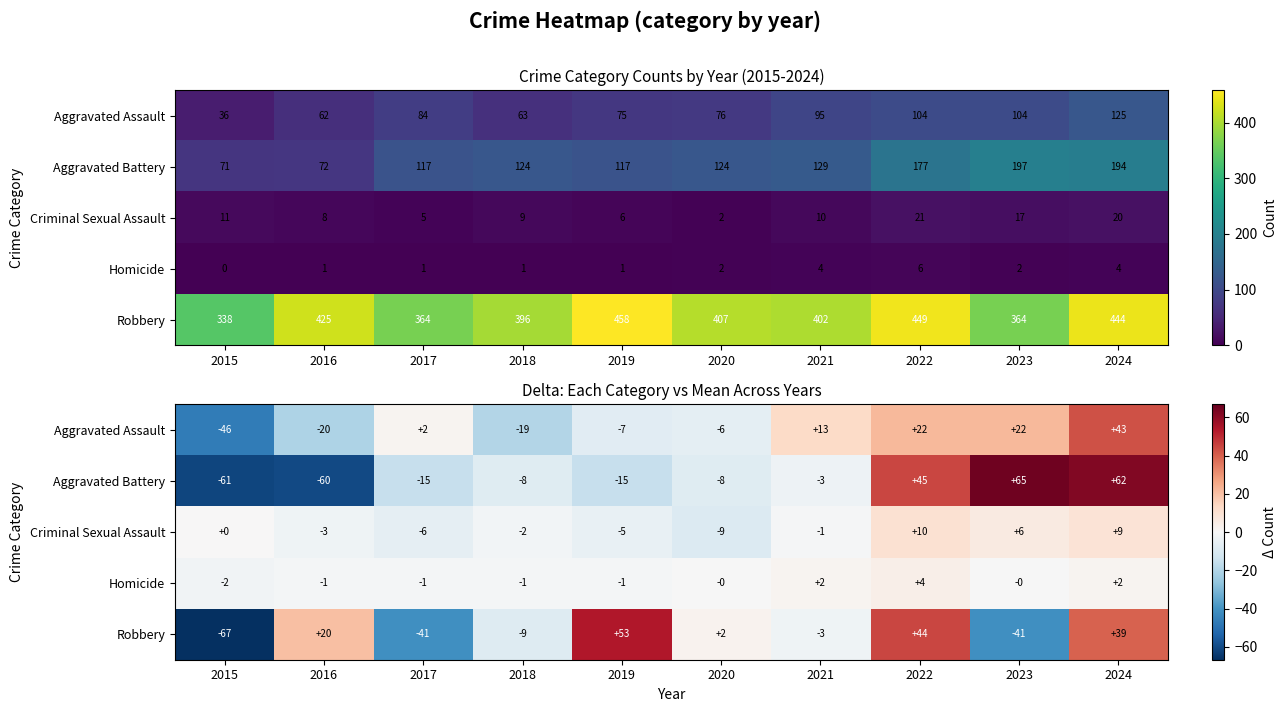

What is the total value across all series at 2016?

-64.4